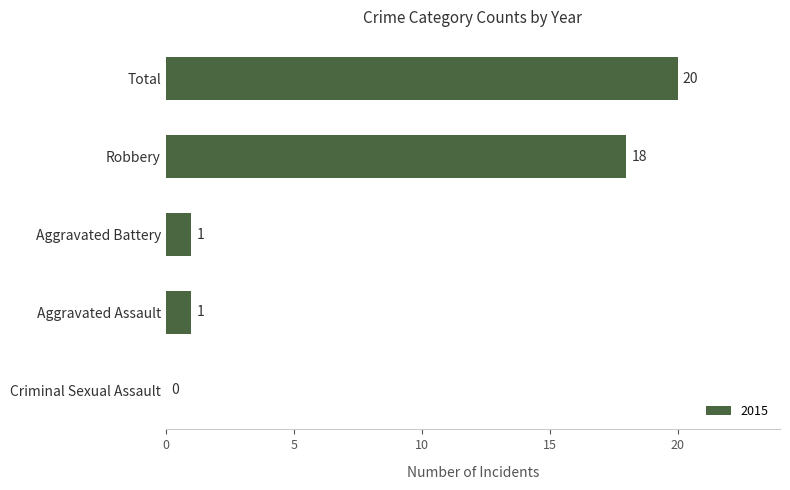

Reading bottom to top, transcribe all the data shown in this chart.

Criminal Sexual Assault=0	Aggravated Assault=1	Aggravated Battery=1	Robbery=18	Total=20